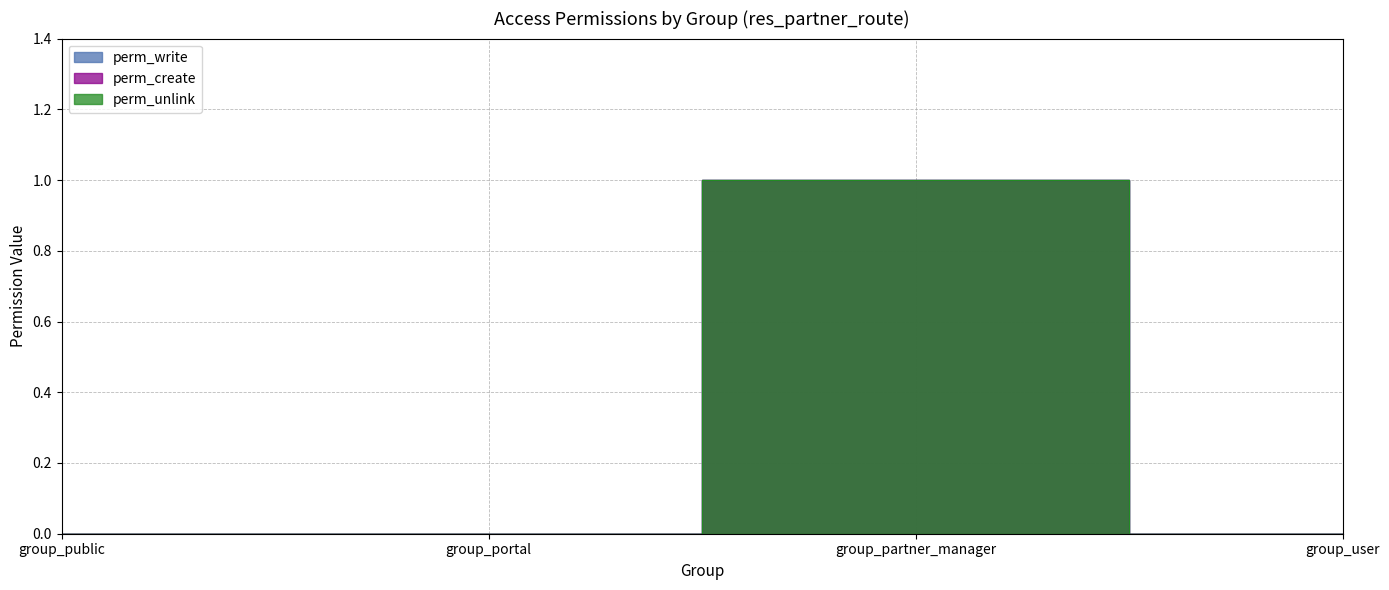

At which label does perm_unlink reach its peak?

group_partner_manager